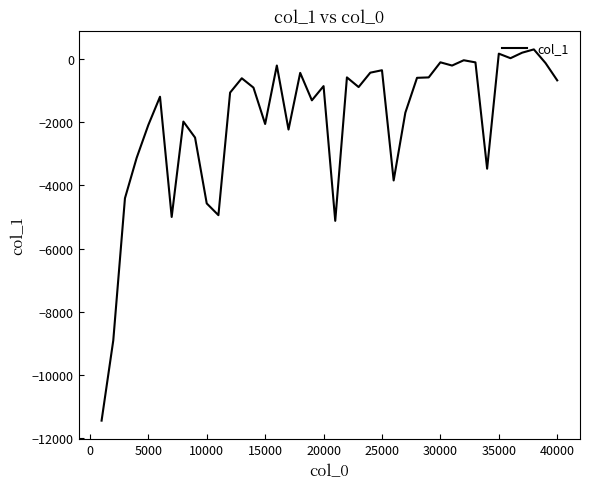

What is the greatest value displayed?

308.0